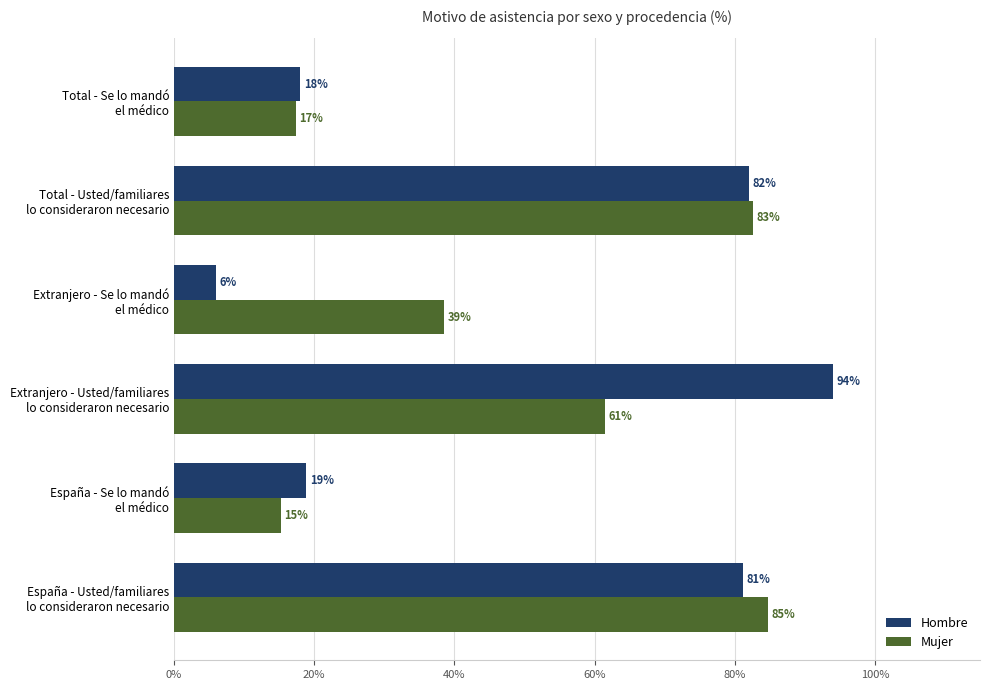

What are all the series names shown in the legend?

Hombre, Mujer